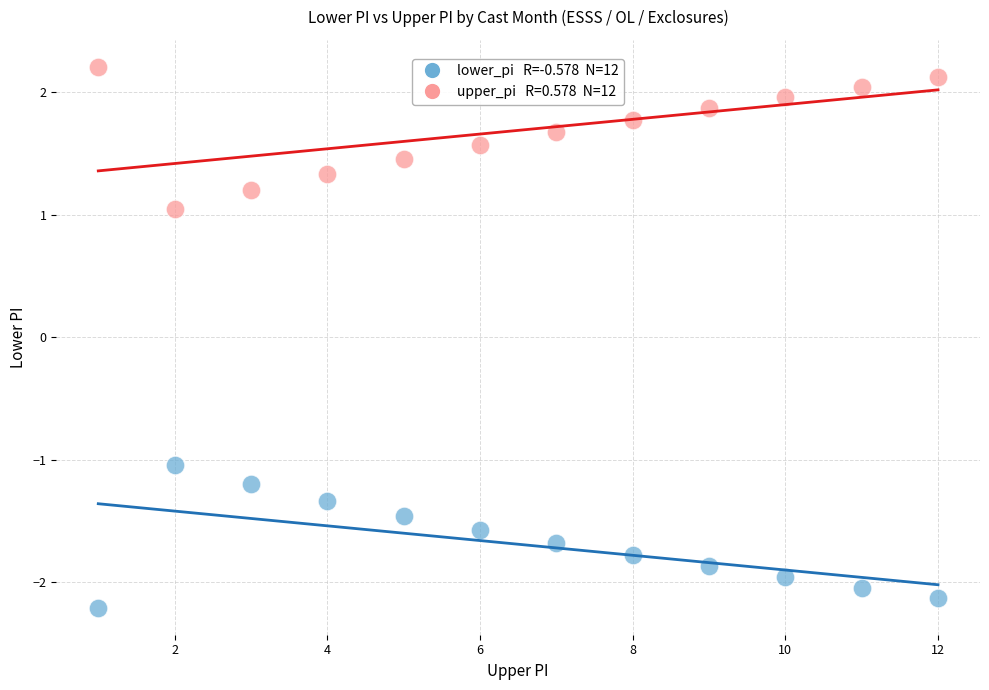

Across all data points, what is the range of X values (max minus min)?

11.0